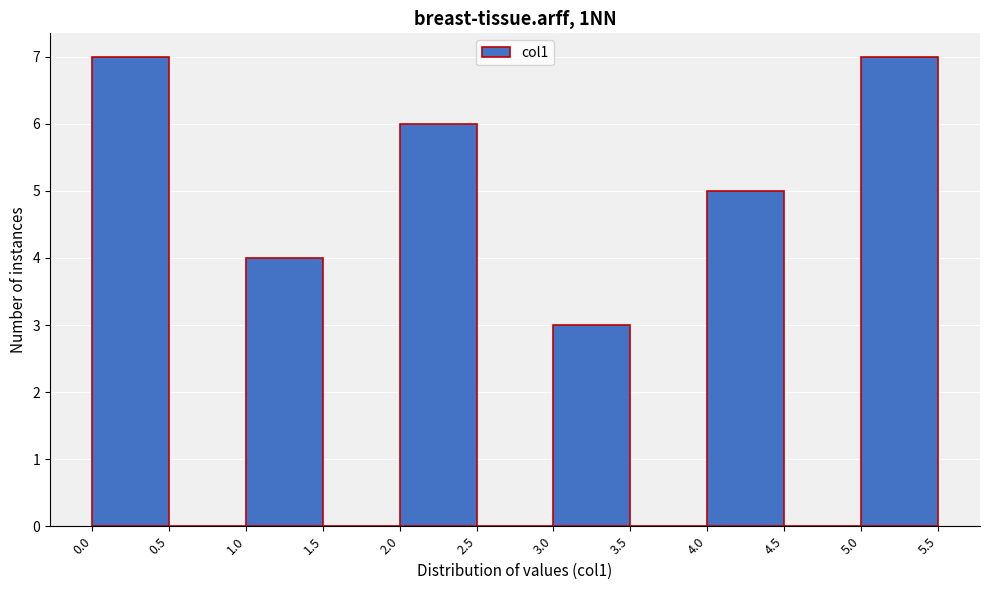

Reading left to right, list every bar in this chart as the range it spans on the x-axis followed by its height. The values are not printed on the chart, so give them approximately, as read against the axis.

0.0 to 0.5: 7
0.5 to 1.0: 0
1.0 to 1.5: 4
1.5 to 2.0: 0
2.0 to 2.5: 6
2.5 to 3.0: 0
3.0 to 3.5: 3
3.5 to 4.0: 0
4.0 to 4.5: 5
4.5 to 5.0: 0
5.0 to 5.5: 7